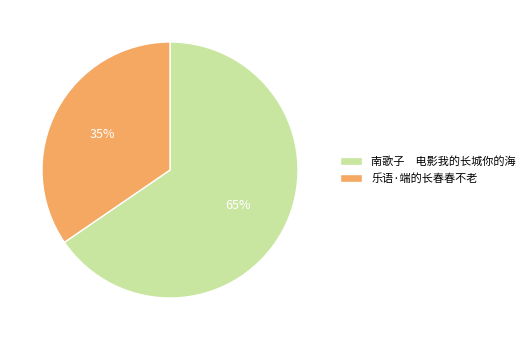

Rank the categories by value from lowest to highest.

乐语·端的长春春不老, 南歌子 电影我的长城你的海